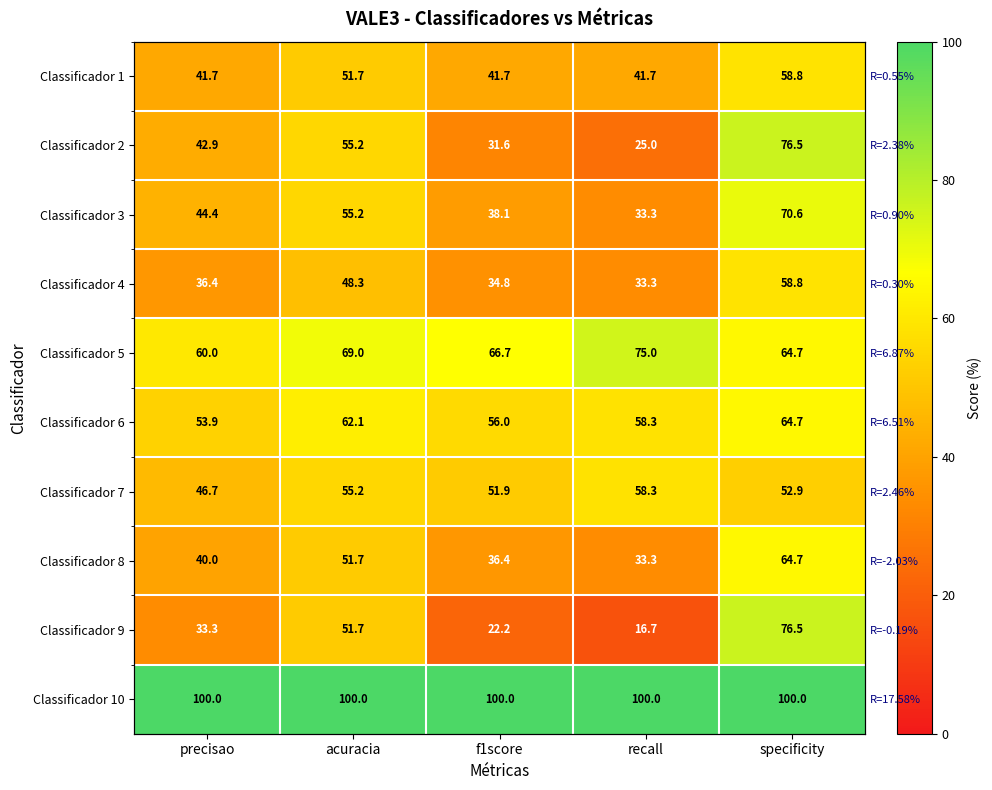

What is the difference between the maximum and minimum values in the Classificador 1 series?

17.1